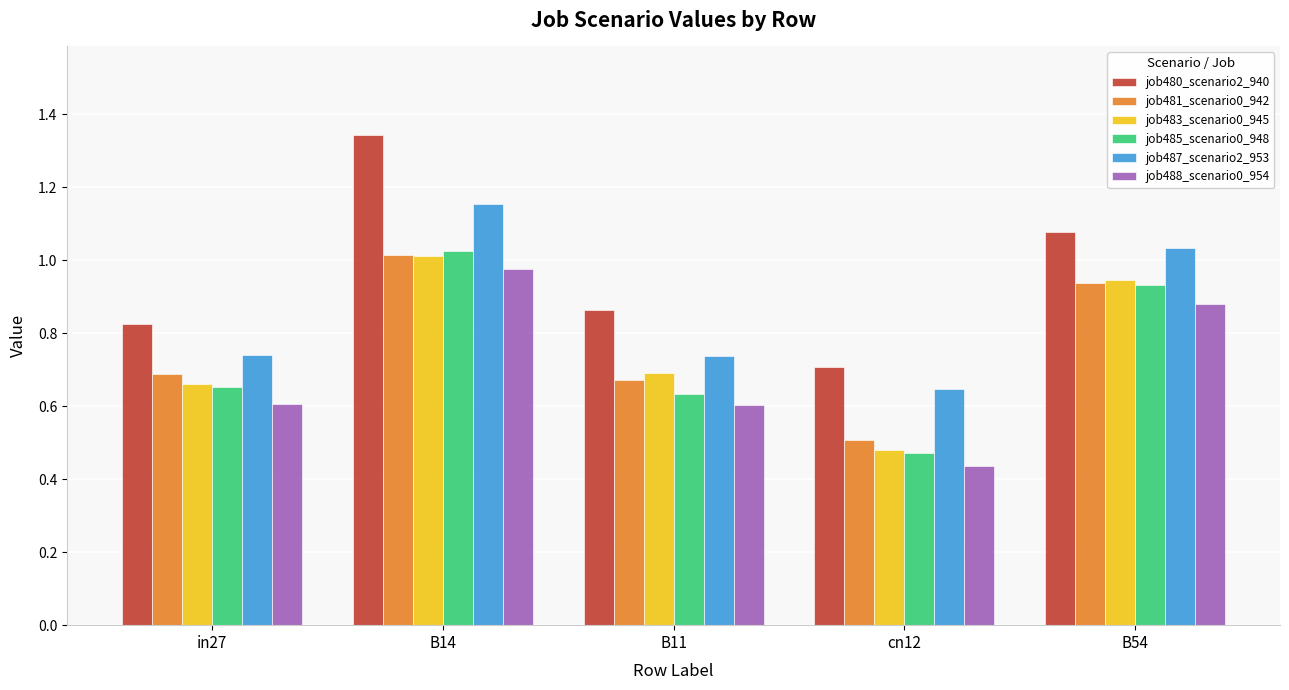

At which label does job480_scenario2_940 reach its minimum?

cn12